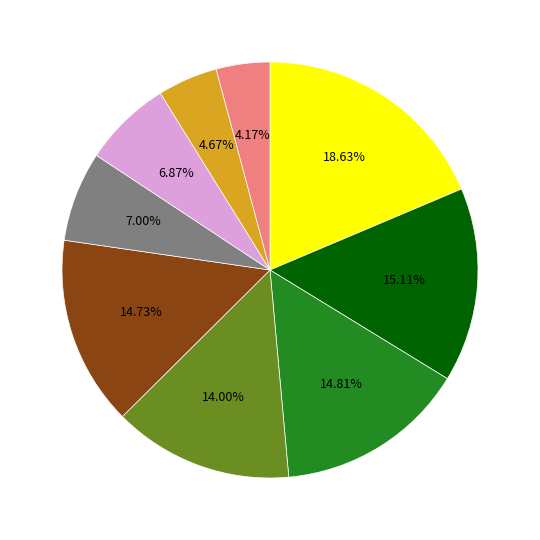

Is there any slice that represents more than half of the pie?

No